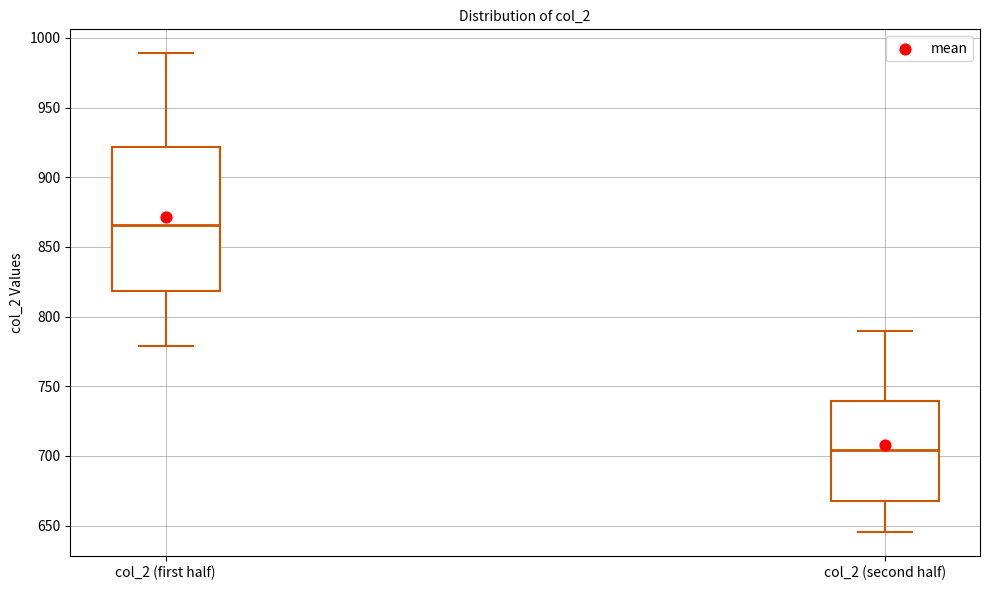

Which box's median line is the highest?

col_2 (first half)